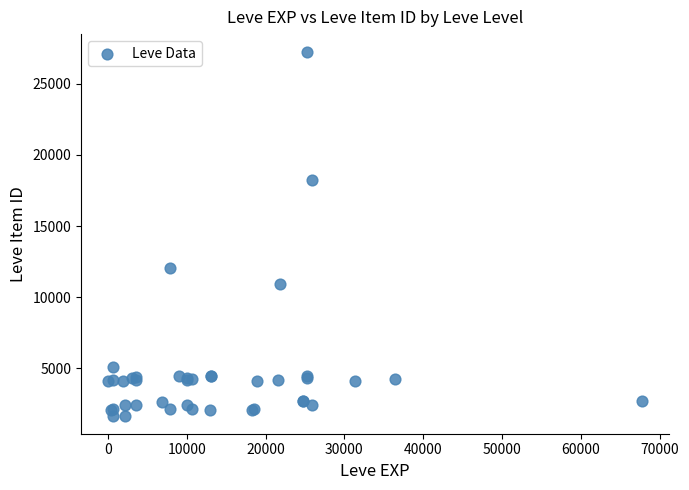

What Y value in the scatter plot is closest to 14448?

12018